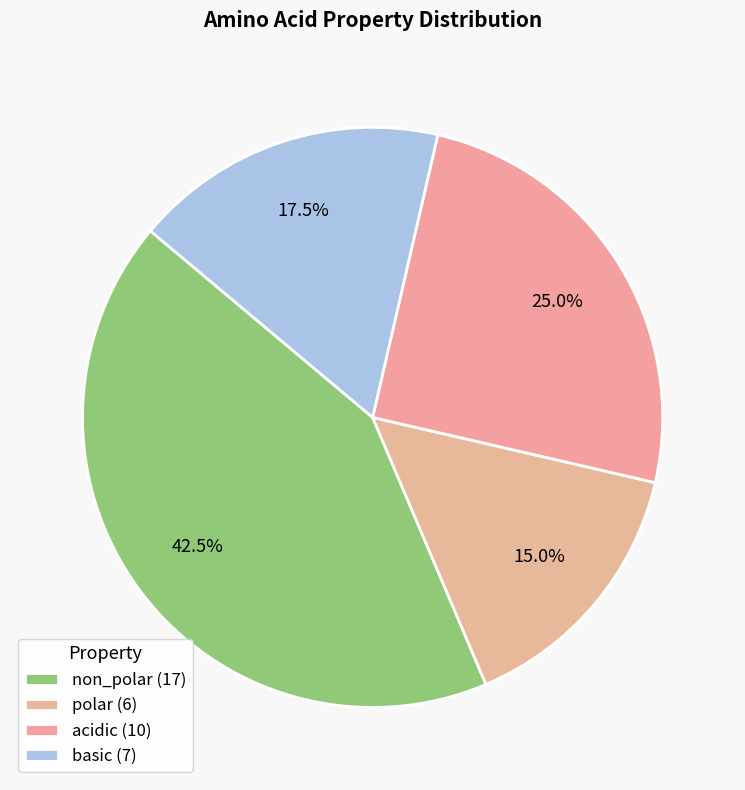

Count the number of slices in the pie.

4